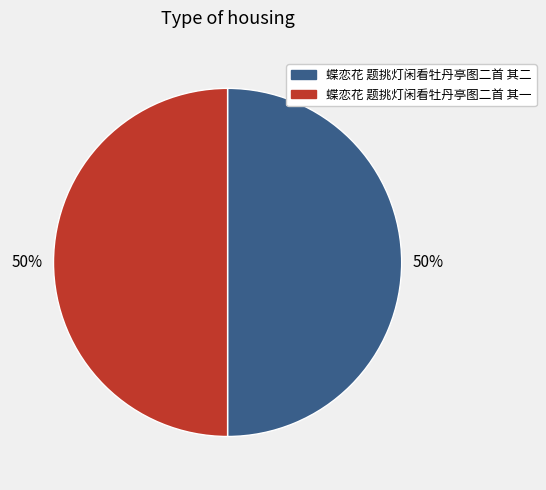

To the nearest percent, what is the combined percentage of 蝶恋花 题挑灯闲看牡丹亭图二首 其一 and 蝶恋花 题挑灯闲看牡丹亭图二首 其二?

100%